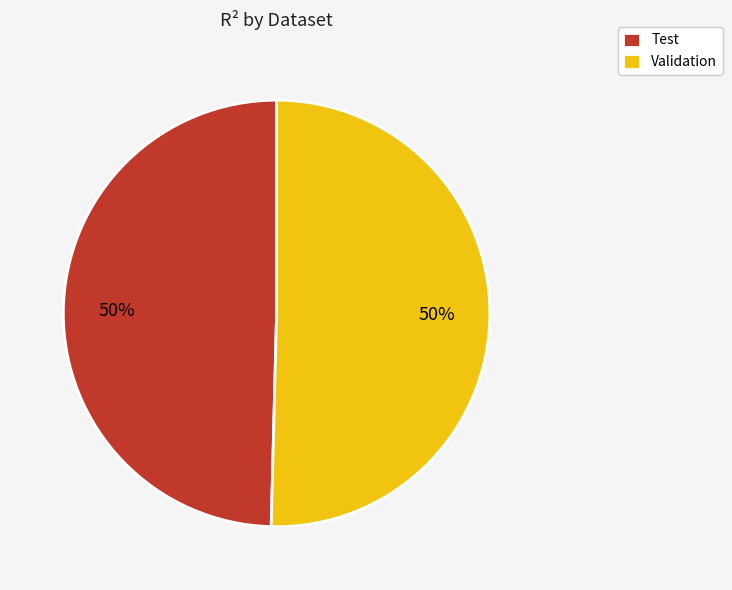

True or false: Validation accounts for 50% of the total.

True